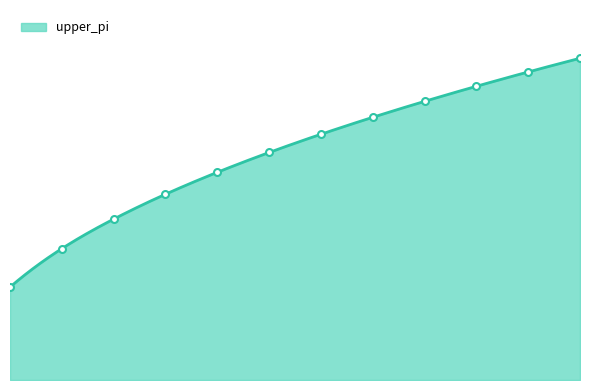

List the labels in order of value, largest first.

12, 11, 10, 9, 8, 7, 6, 5, 4, 3, 2, 1